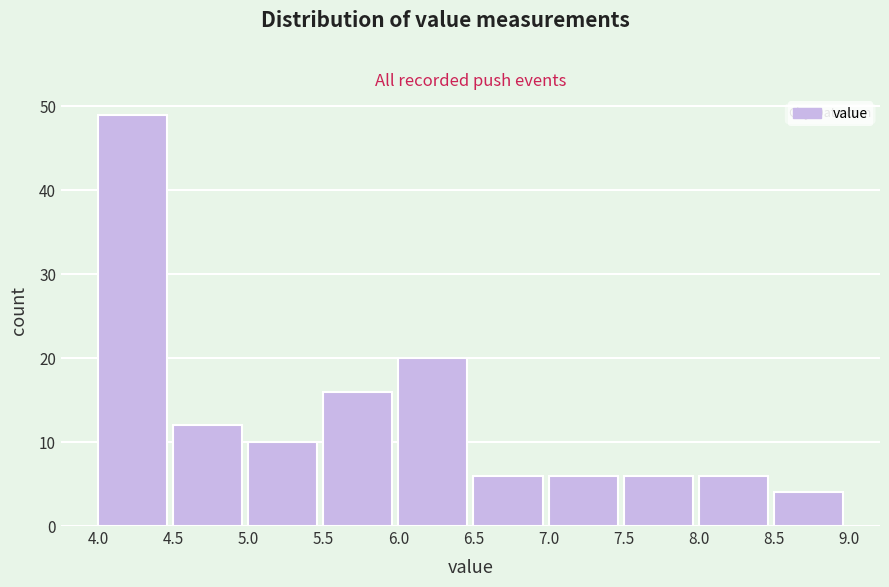

How tall is the bar that spans 4.0 to 4.5 on the x-axis? The values are not printed on the chart, so give them approximately, as read against the axis.

49